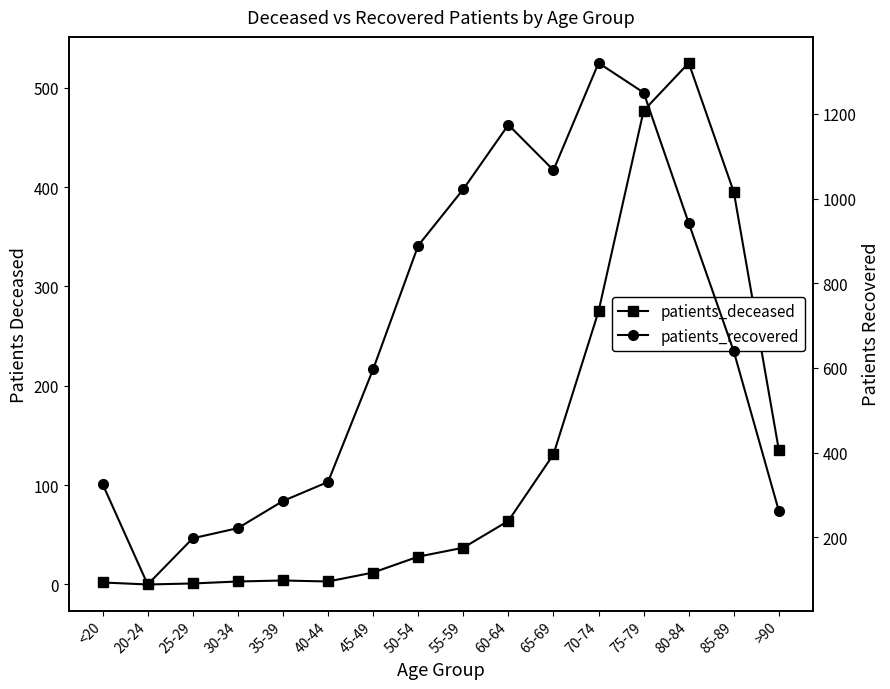

Reading left to right, list all the values displayed in this chart.

patients_deceased: <20=2	20-24=0	25-29=1	30-34=3	35-39=4	40-44=3	45-49=12	50-54=28	55-59=37	60-64=64	65-69=131	70-74=275	75-79=477	80-84=525	85-89=395	>90=135
patients_recovered: <20=326	20-24=89	25-29=198	30-34=222	35-39=286	40-44=331	45-49=597	50-54=889	55-59=1022	60-64=1174	65-69=1067	70-74=1320	75-79=1250	80-84=942	85-89=639	>90=262